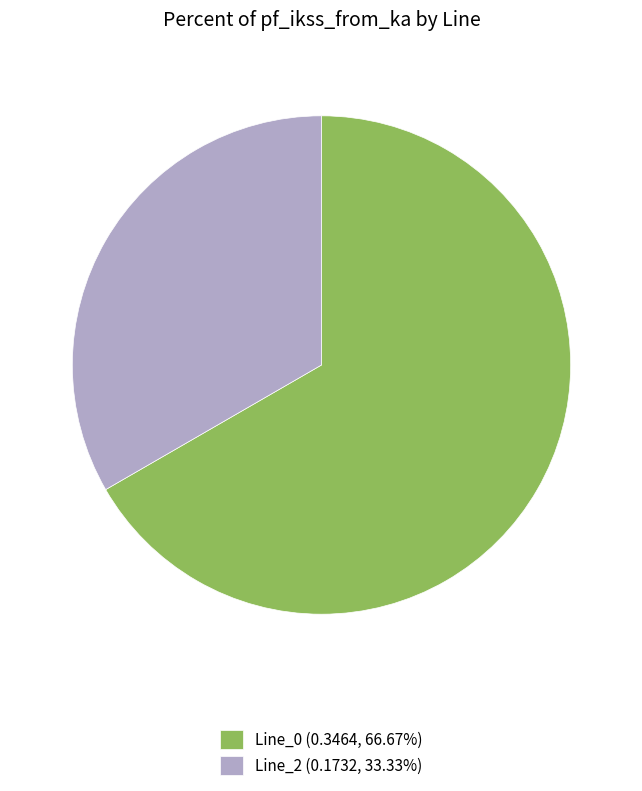

Is the sum of Line_2 (0.1732, 33.33%) and Line_0 (0.3464, 66.67%) greater than half?

Yes